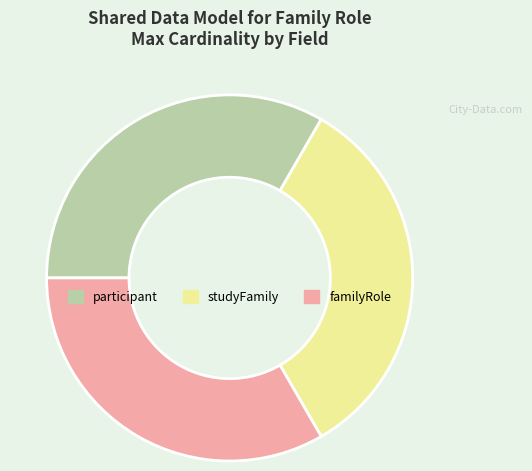

What is the ratio of the value at studyFamily to the value at familyRole?

1.0